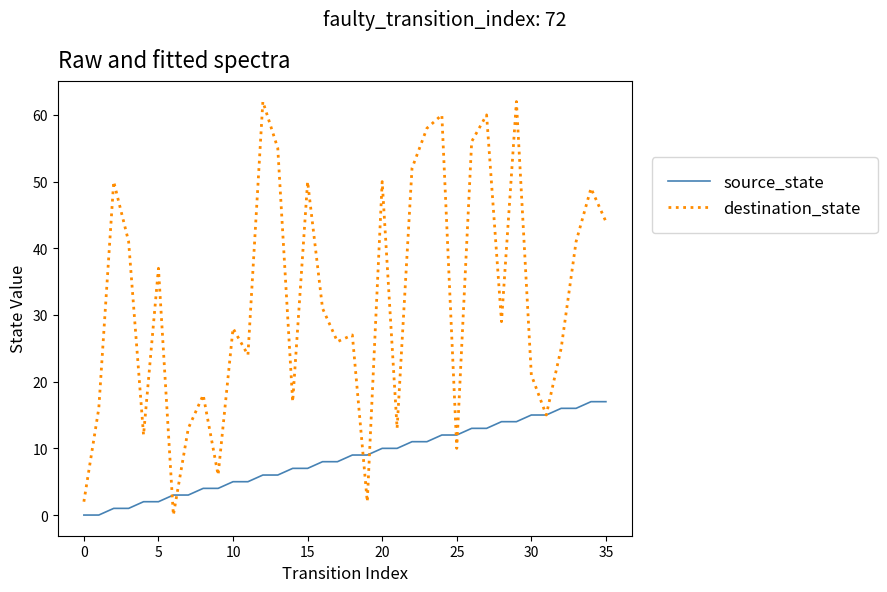

How many lines are shown in the chart?

2